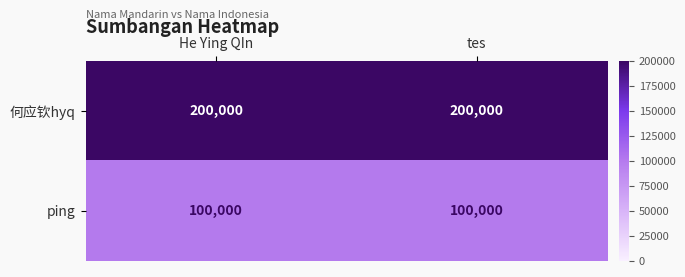

What is the spread (max minus min) of values at He Ying QIn?

100000